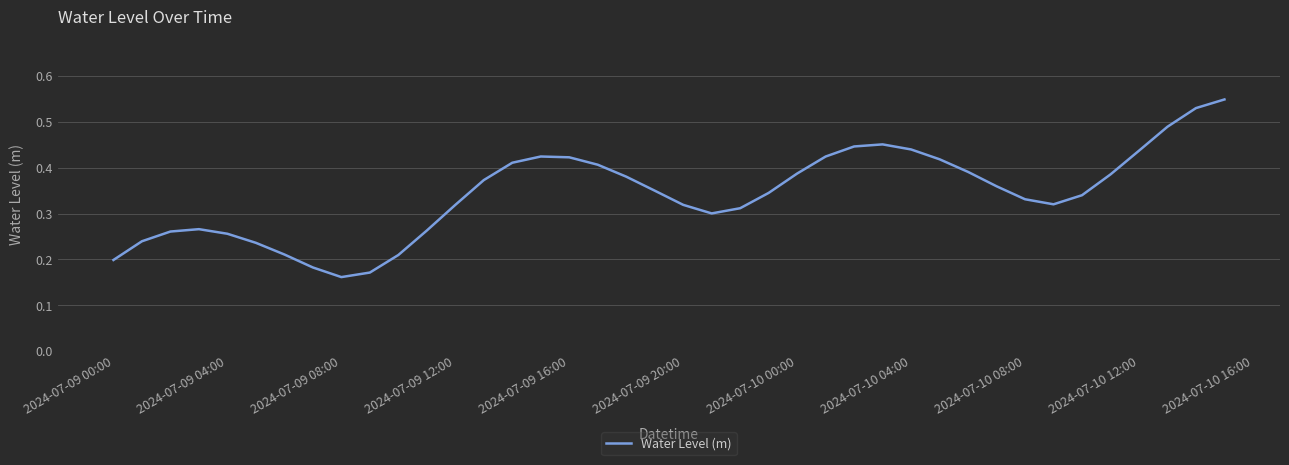

Which category has the lowest value across all series?

2024-07-09 08:00